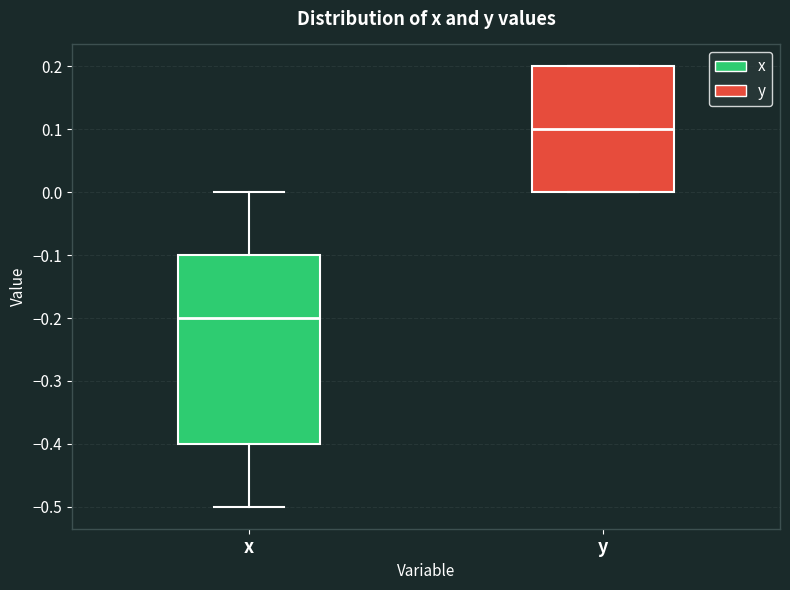

Reading left to right, transcribe this box plot: for each box, give where its median line is, the range the box spans, and where its two whiskers end, as read against the y-axis. The values are not printed on the chart, so give them approximately, as read against the axis.

x: median -0.2, box -0.4 to -0.1, whiskers -0.5 to 0.0
y: median 0.1, box 0.0 to 0.2, whiskers 0.0 to 0.2